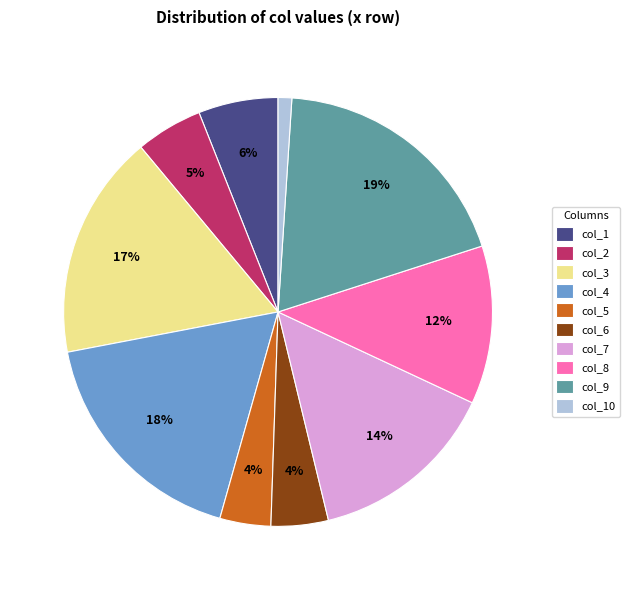

Is there a majority slice in this chart?

No